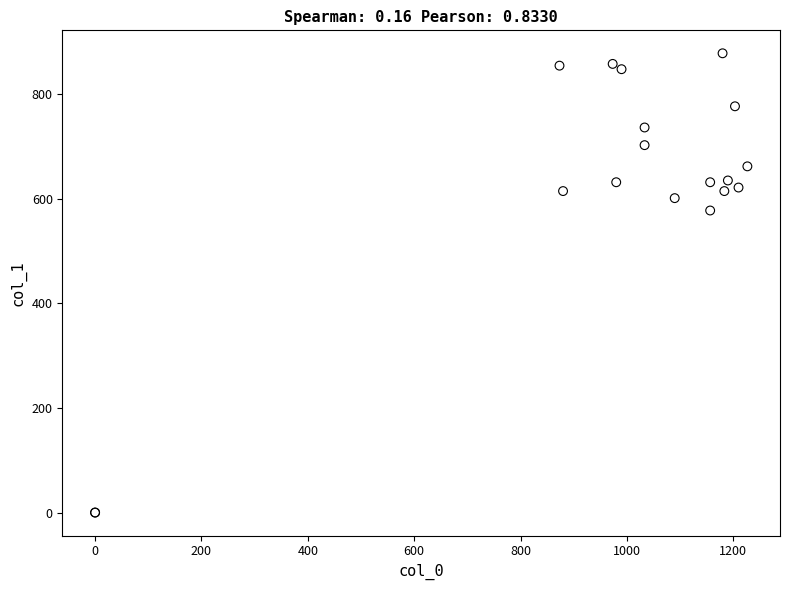

What Y value in the scatter plot is closest to 438?

577.1